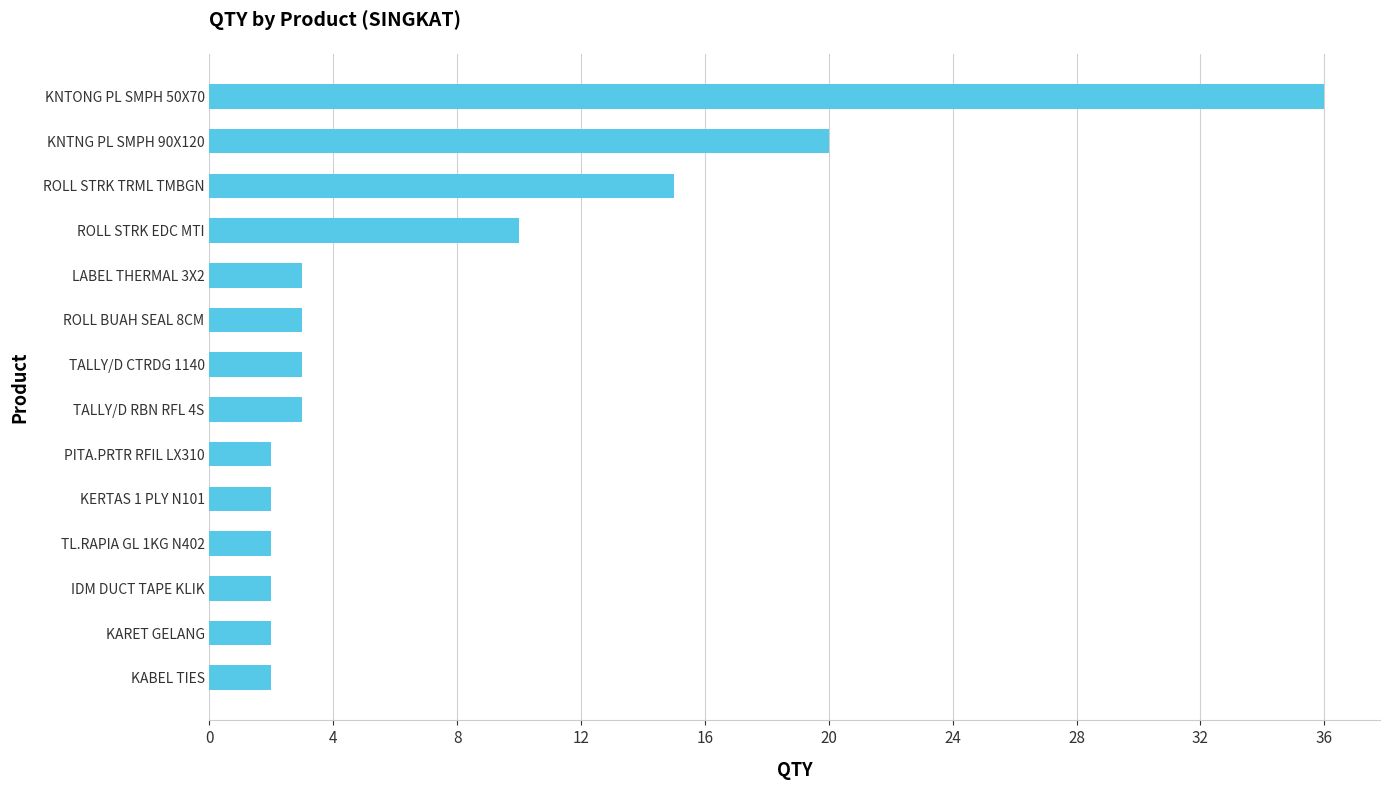

Reading bottom to top, list all the values displayed in this chart.

KABEL TIES=2	KARET GELANG=2	IDM DUCT TAPE KLIK=2	TL.RAPIA GL 1KG N402=2	KERTAS 1 PLY N101=2	PITA.PRTR RFIL LX310=2	TALLY/D RBN RFL 4S=3	TALLY/D CTRDG 1140=3	ROLL BUAH SEAL 8CM=3	LABEL THERMAL 3X2=3	ROLL STRK EDC MTI=10	ROLL STRK TRML TMBGN=15	KNTNG PL SMPH 90X120=20	KNTONG PL SMPH 50X70=36